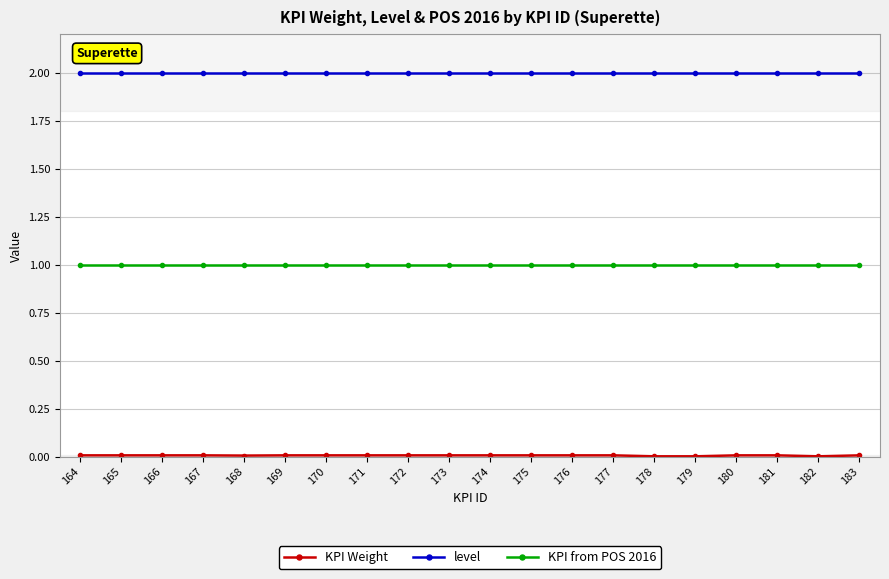

True or false: level and KPI from POS 2016 intersect in this chart.

False